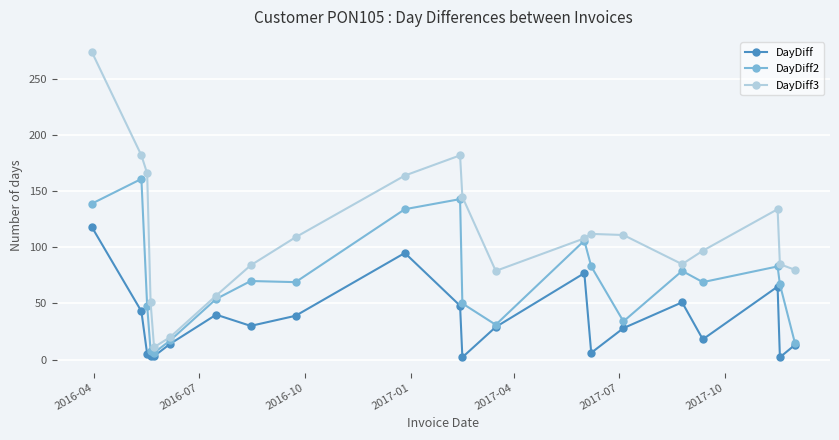

How many lines are shown in the chart?

3